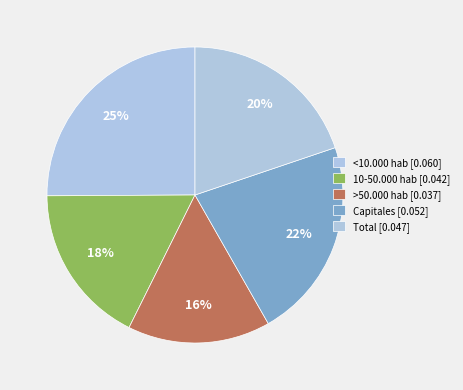

Does >50.000 hab account for over 50% of the chart?

No